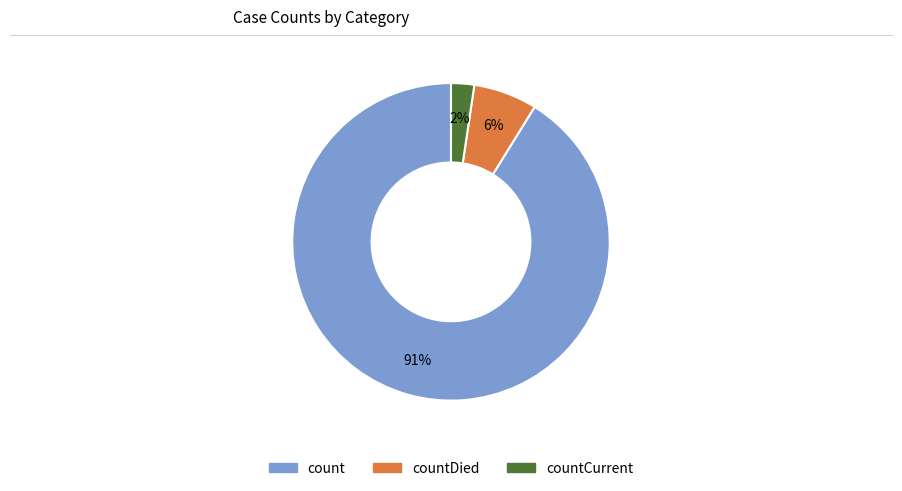

To the nearest percent, what is the average slice percentage?

33%